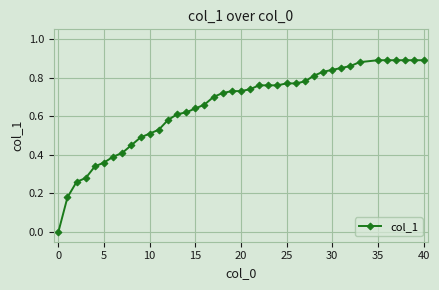

What is the label of the 34th point from the left?

33